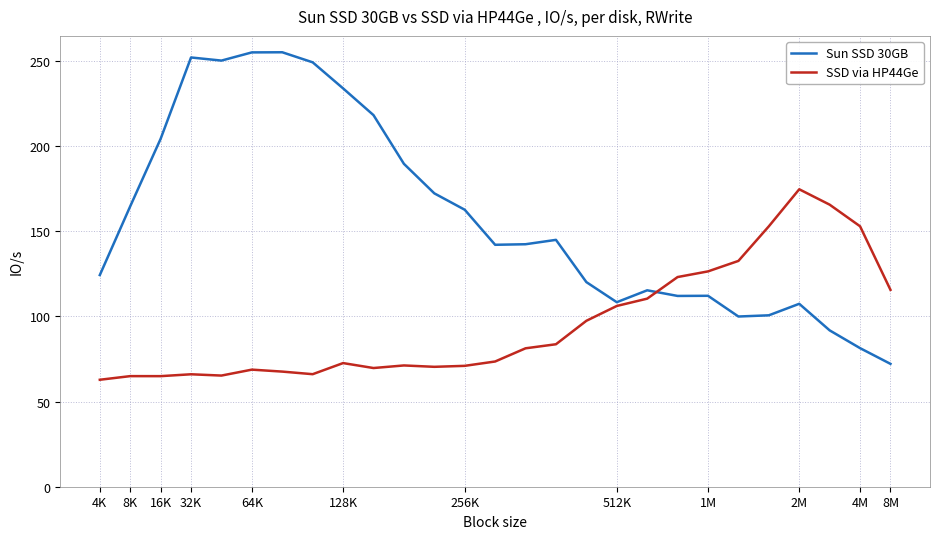

Which series has the largest range (max minus min)?

Sun SSD 30GB